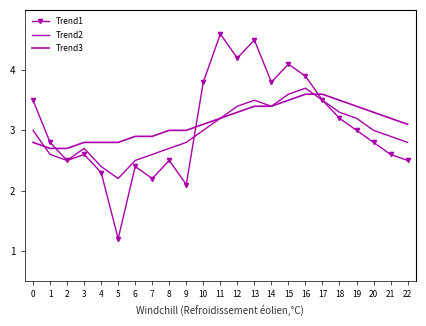

Rank the series at 2 from lowest to highest value.

Trend1, Trend2, Trend3